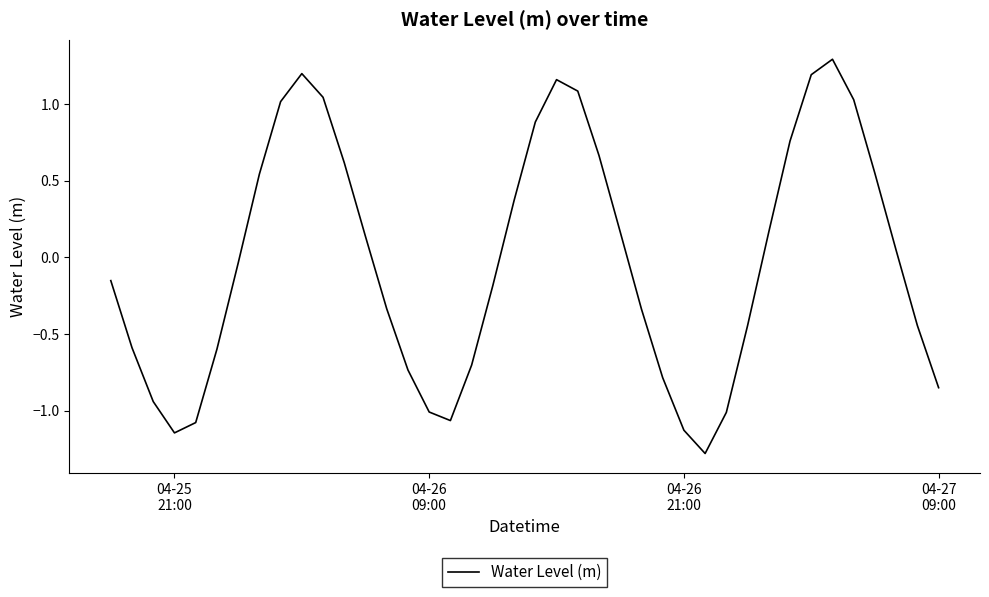

What is the difference between the maximum and minimum values?

2.6